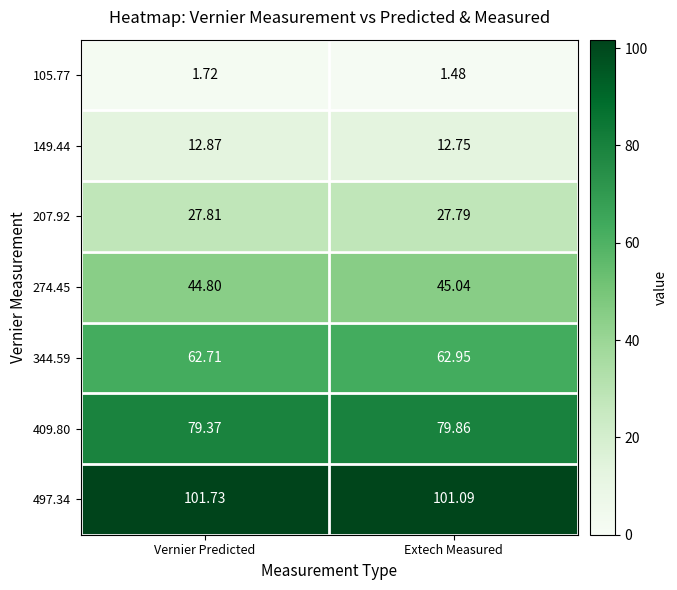

How many data points does each series have?

2